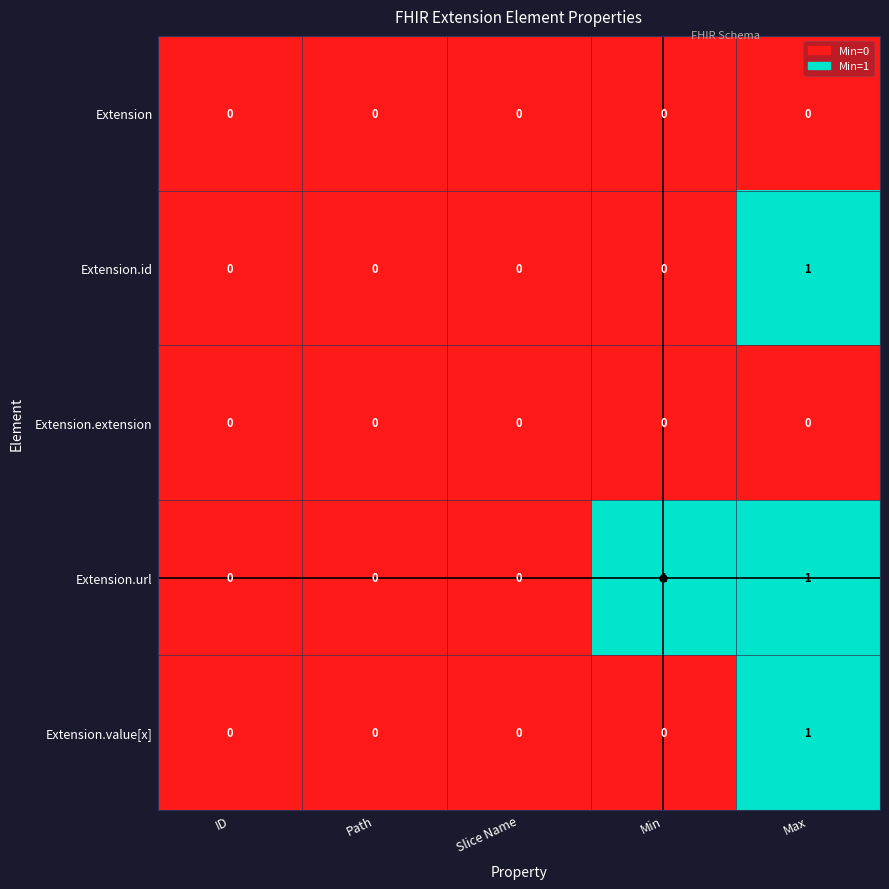

How many Extension.value[x] values are between 0 and 1?

5